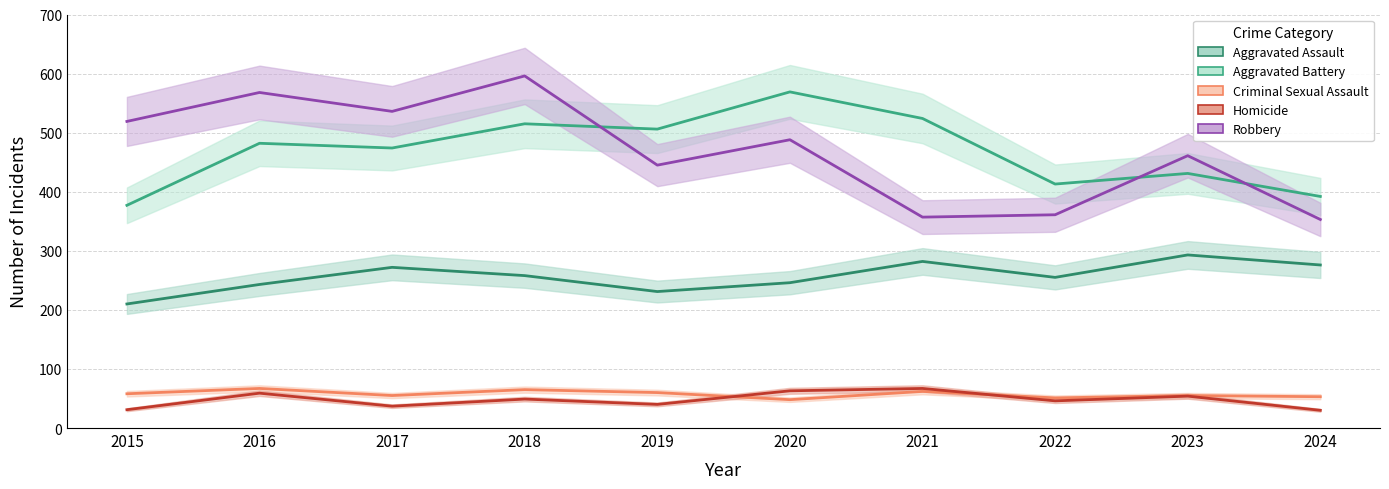

How many lines are shown in the chart?

5